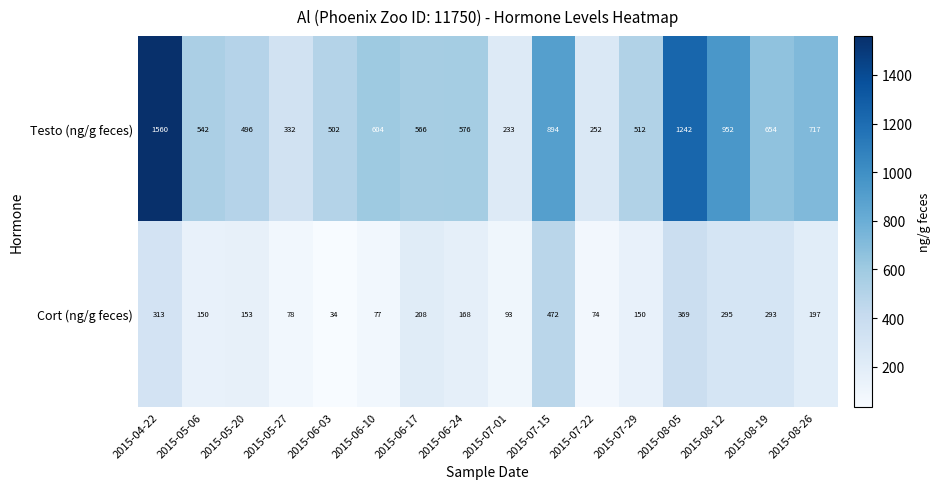

Which series has the largest range (max minus min)?

Testo (ng/g feces)